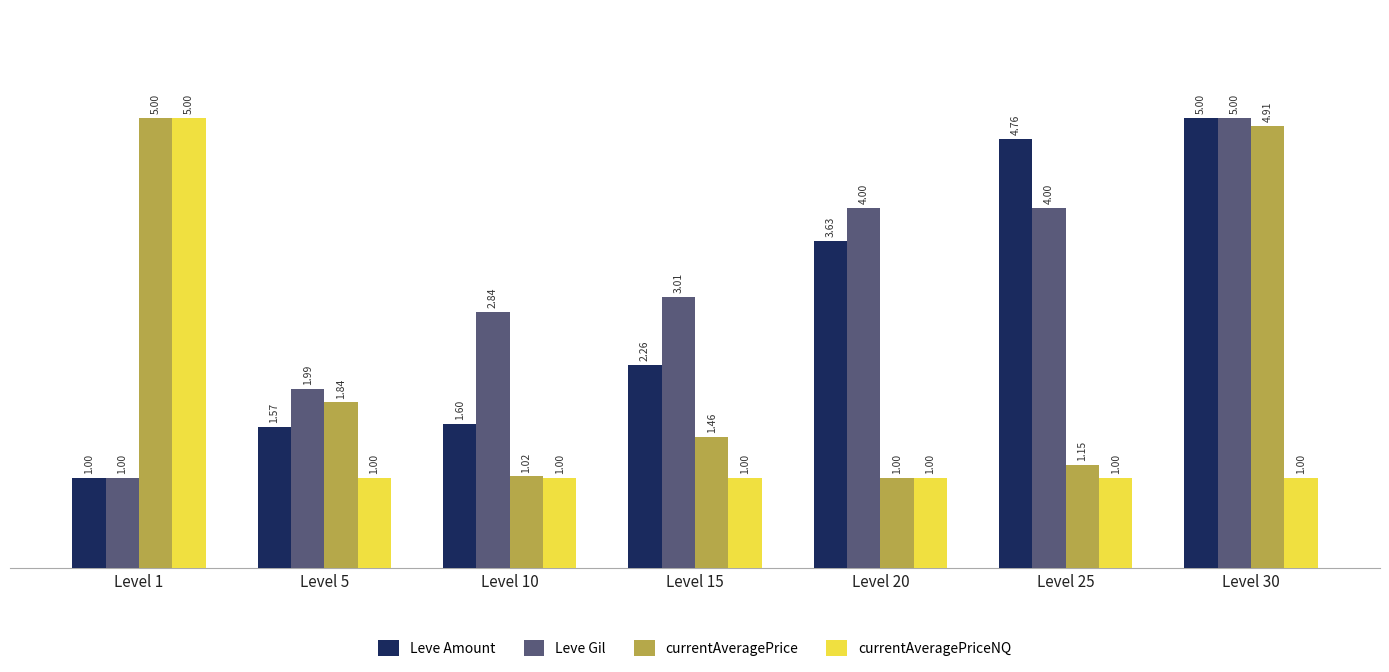

How many values in the currentAveragePriceNQ series exceed 1?

1